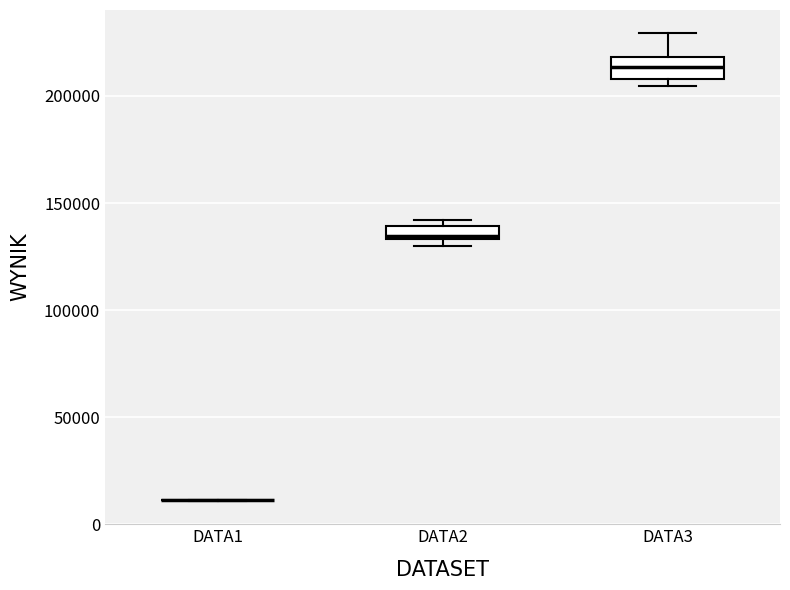

Where is the lower edge of the box for DATA2 on the y-axis? The values are not printed on the chart, so give them approximately, as read against the axis.

135000